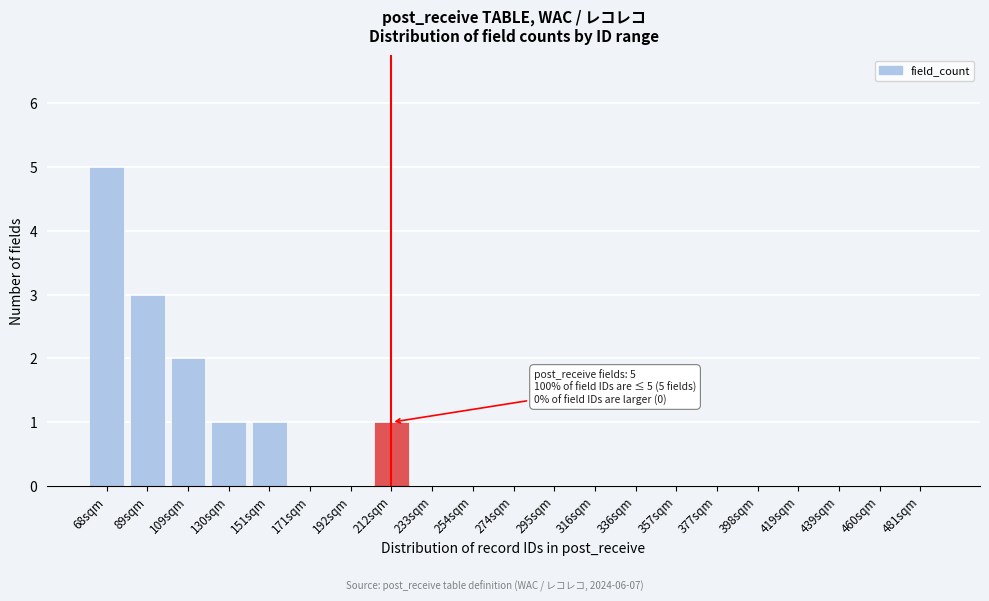

Reading left to right, extract all data points from this chart.

68sqm=5	89sqm=3	109sqm=2	130sqm=1	151sqm=1	171sqm=0	192sqm=0	212sqm=1	233sqm=0	254sqm=0	274sqm=0	295sqm=0	316sqm=0	336sqm=0	357sqm=0	377sqm=0	398sqm=0	419sqm=0	439sqm=0	460sqm=0	481sqm=0